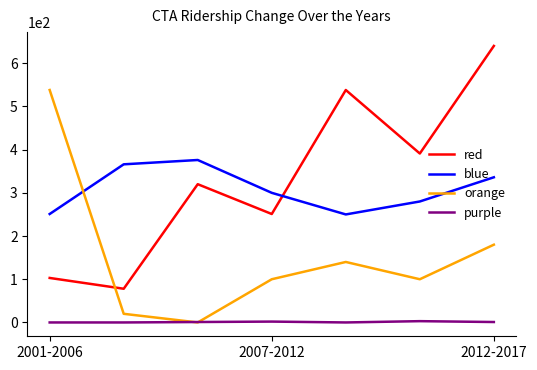

What is the maximum value for blue?

376